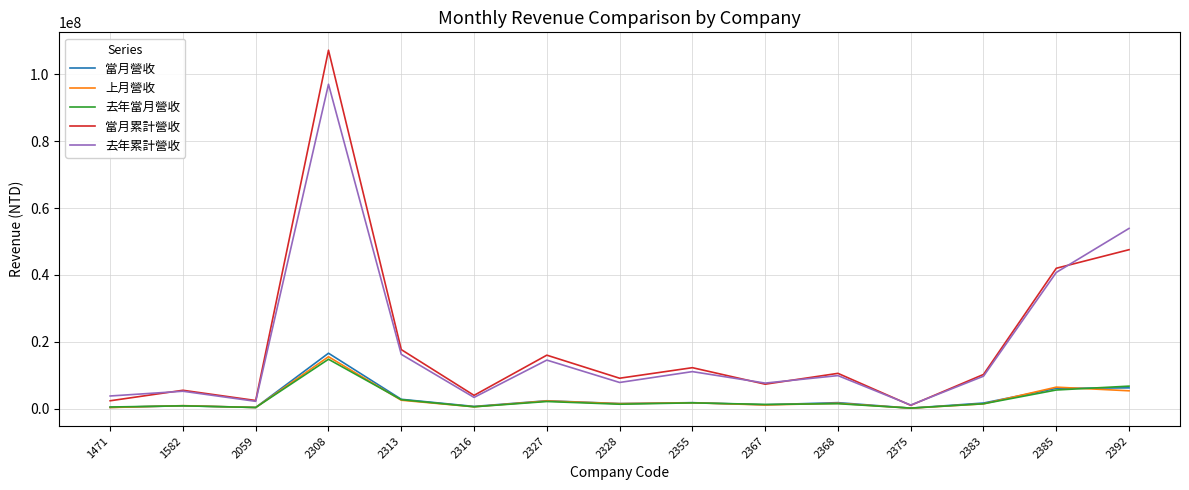

What is the total value across all series at 2308?

251112273